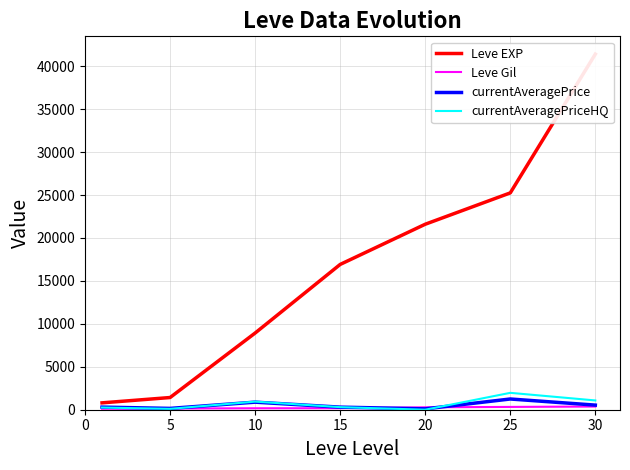

What is the average value of the Leve EXP series?

16618.6